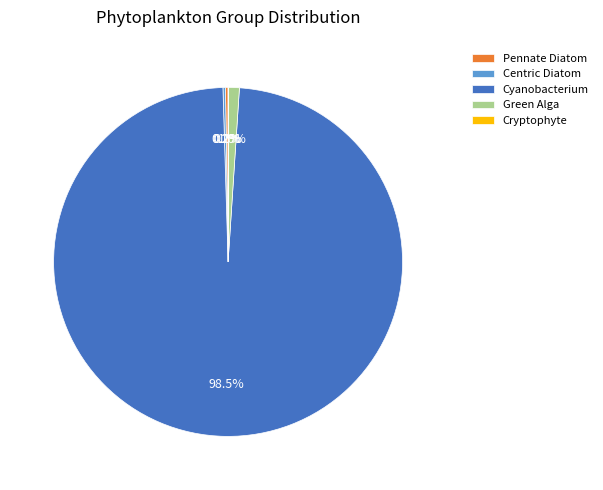

Does any single category account for the majority?

Yes